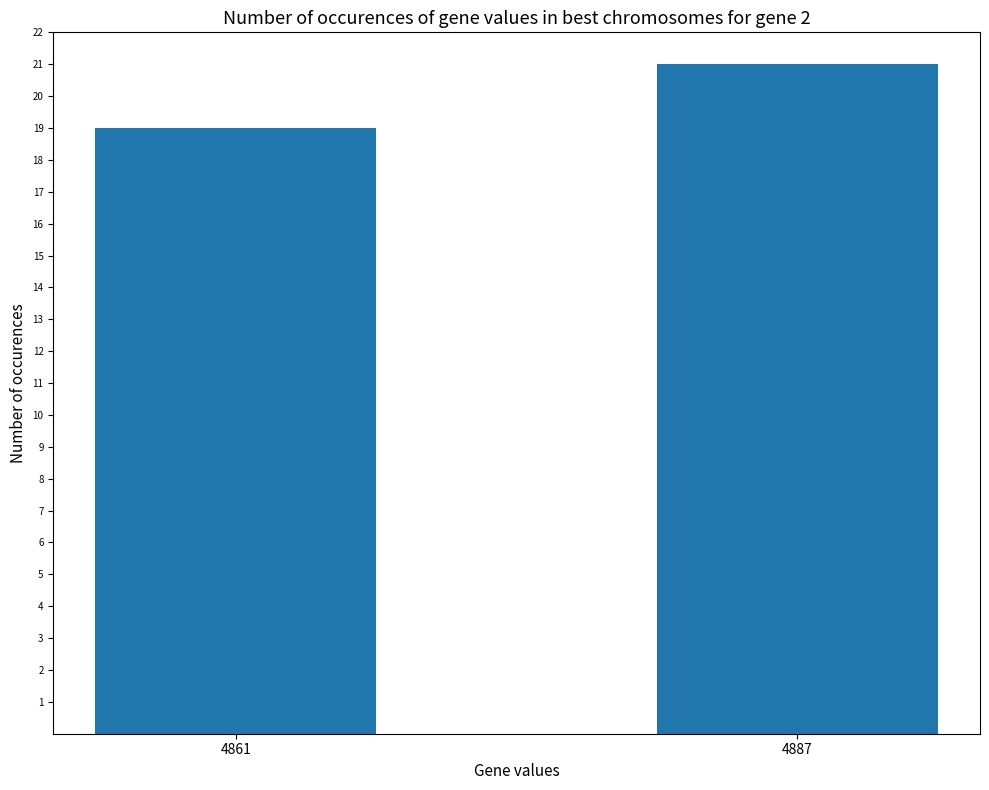

What is the smallest value displayed?

19